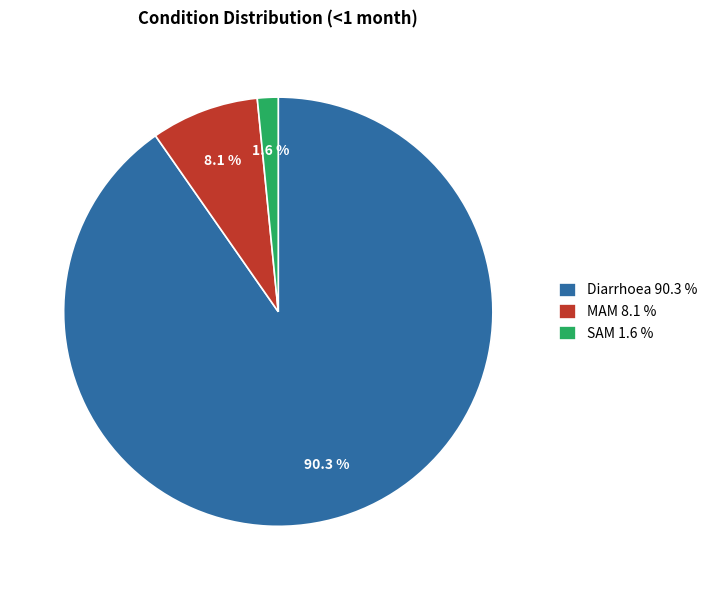

Count the number of slices in the pie.

3